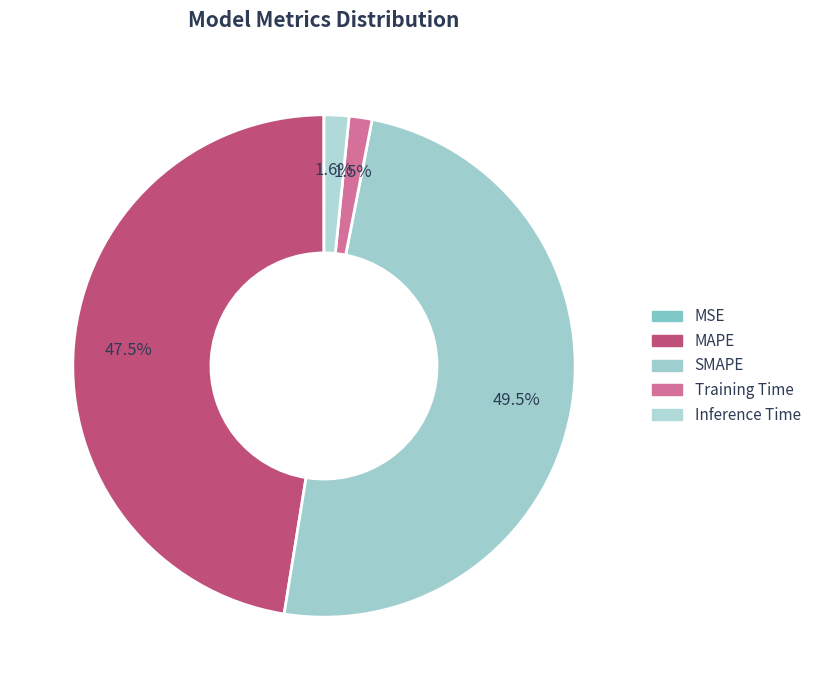

How many segments does this pie chart have?

5